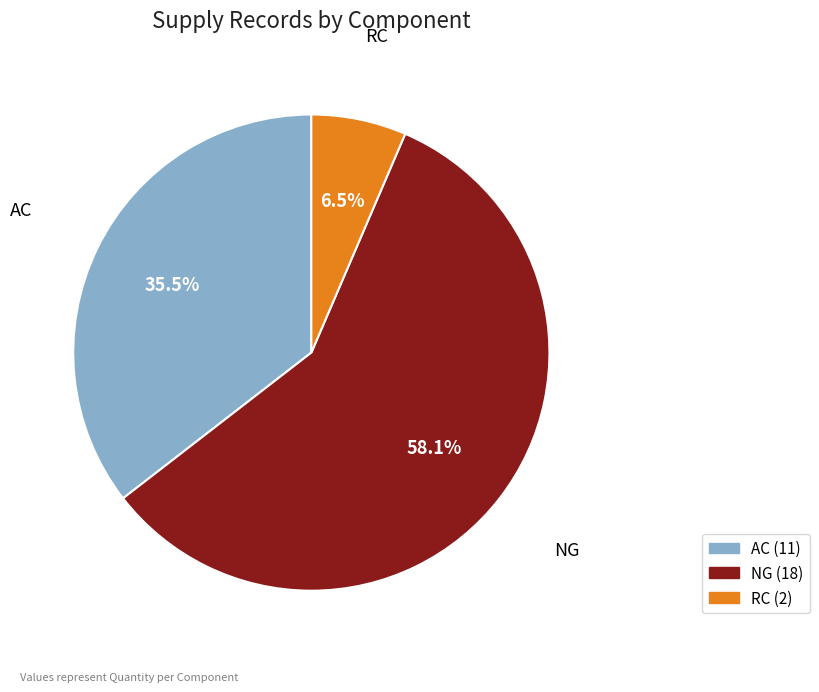

Rank the categories by value from lowest to highest.

RC, AC, NG